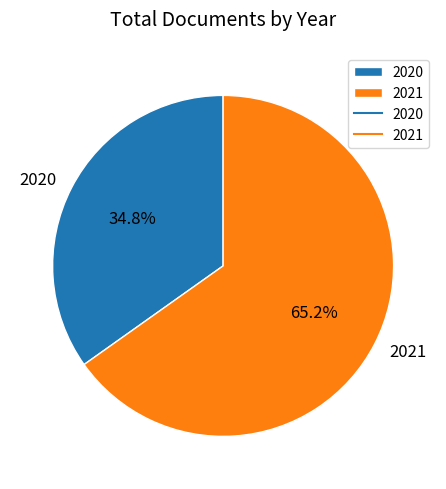

Is it true that 2020 is 21% of the pie?

False